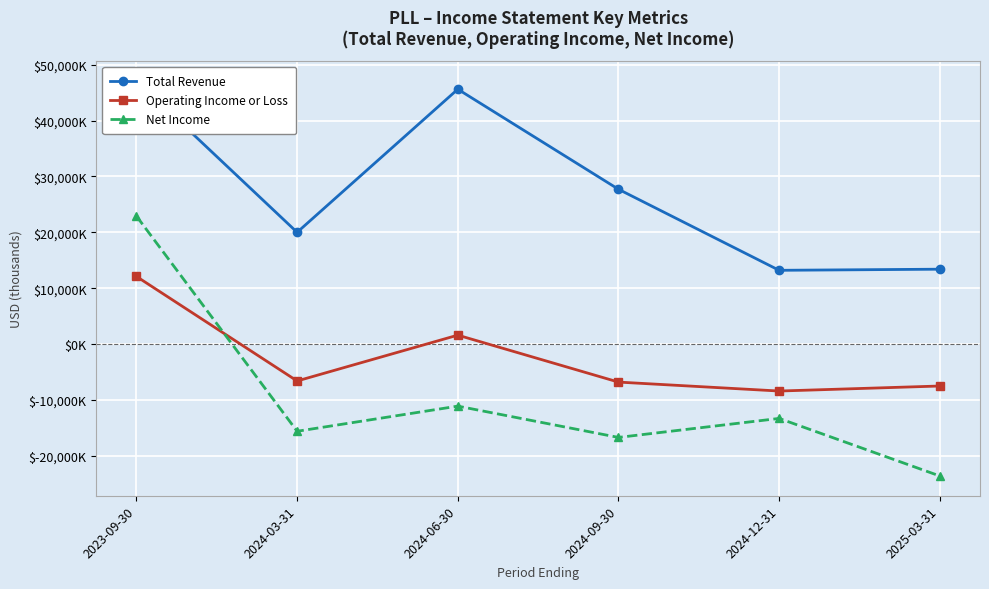

Which label corresponds to the largest value in the chart?

2023-09-30